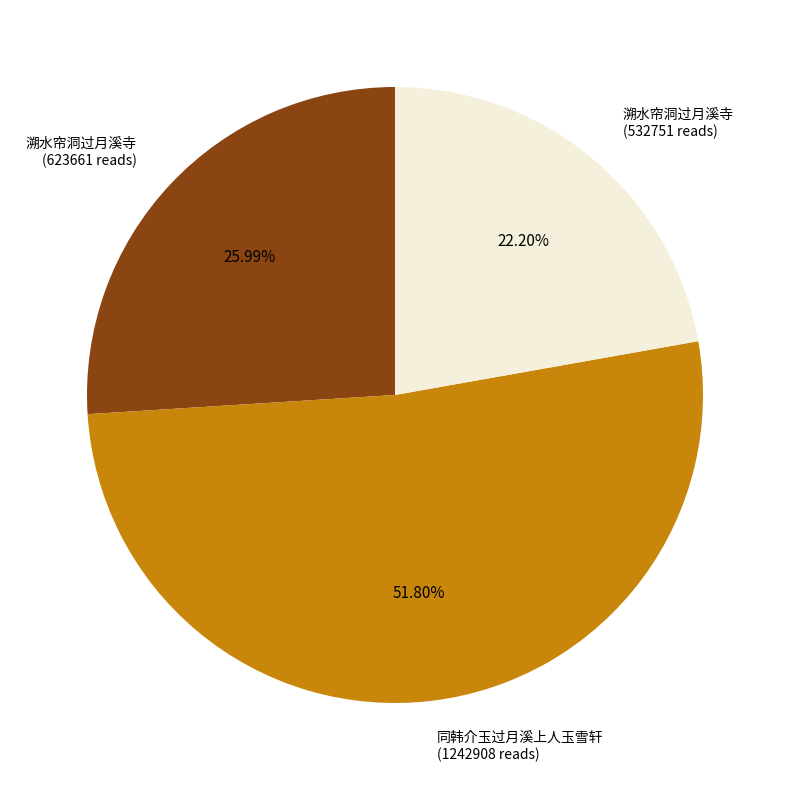

Does any single category account for the majority?

Yes